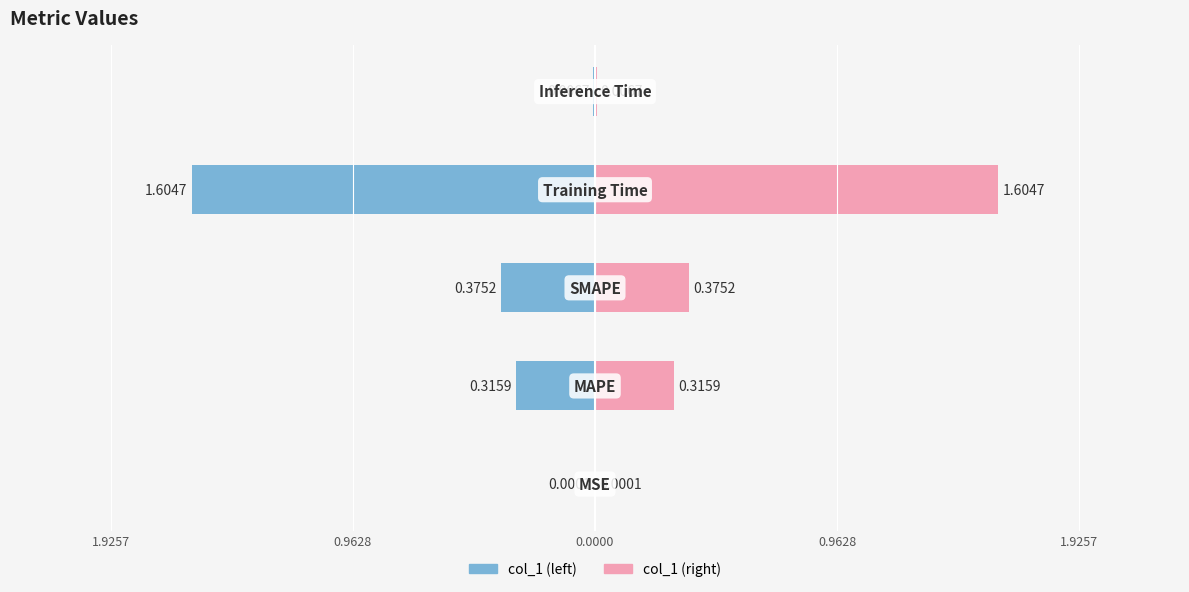

List the labels in order of value, largest first.

Training Time, SMAPE, MAPE, Inference Time, MSE